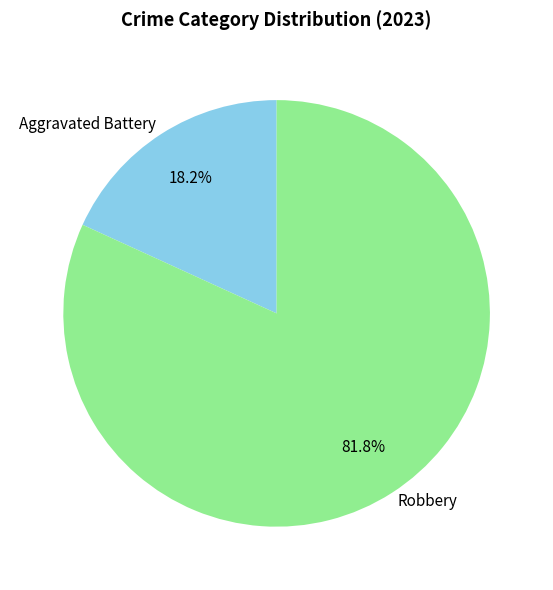

How many slices are in this pie chart?

2